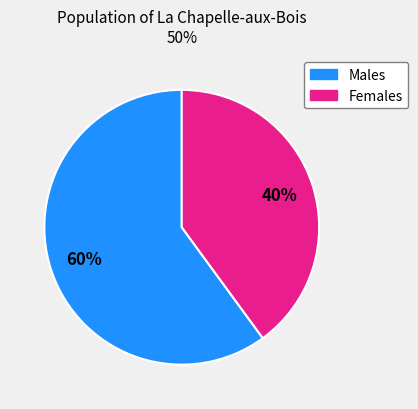

To the nearest percent, what is the average slice percentage?

50%